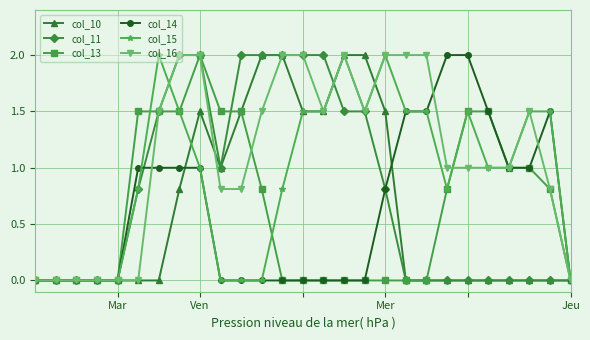

Which series has the largest total across all categories?

col_16